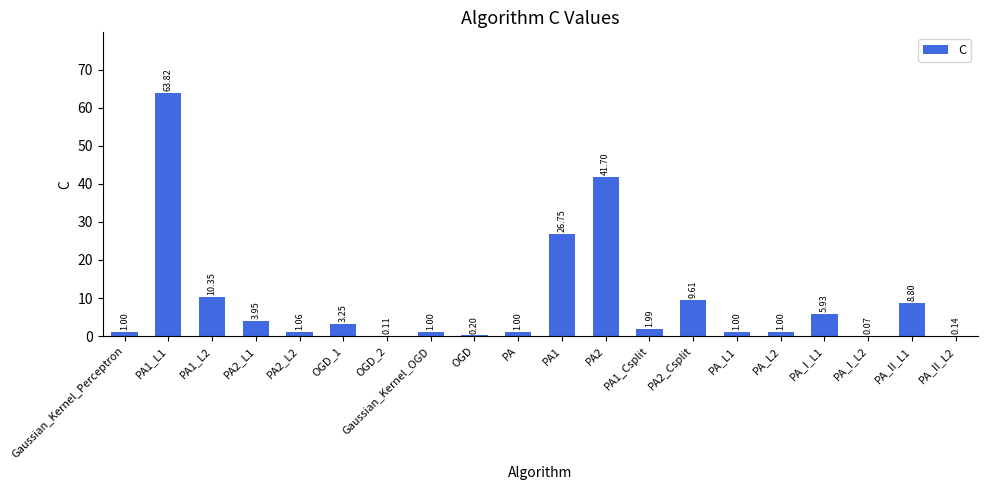

What is the sum of all values?

182.7